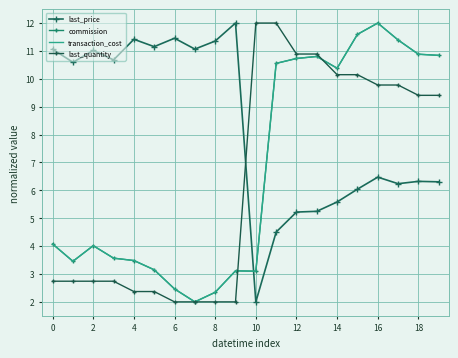

Which series has the largest total across all categories?

last_price